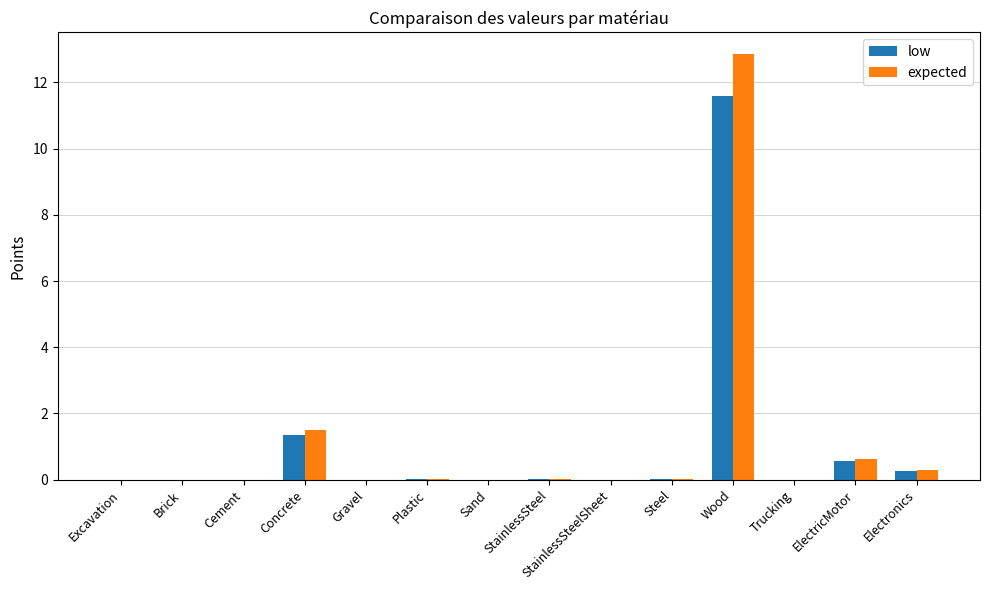

Where is low nearest to the value 5?

Concrete